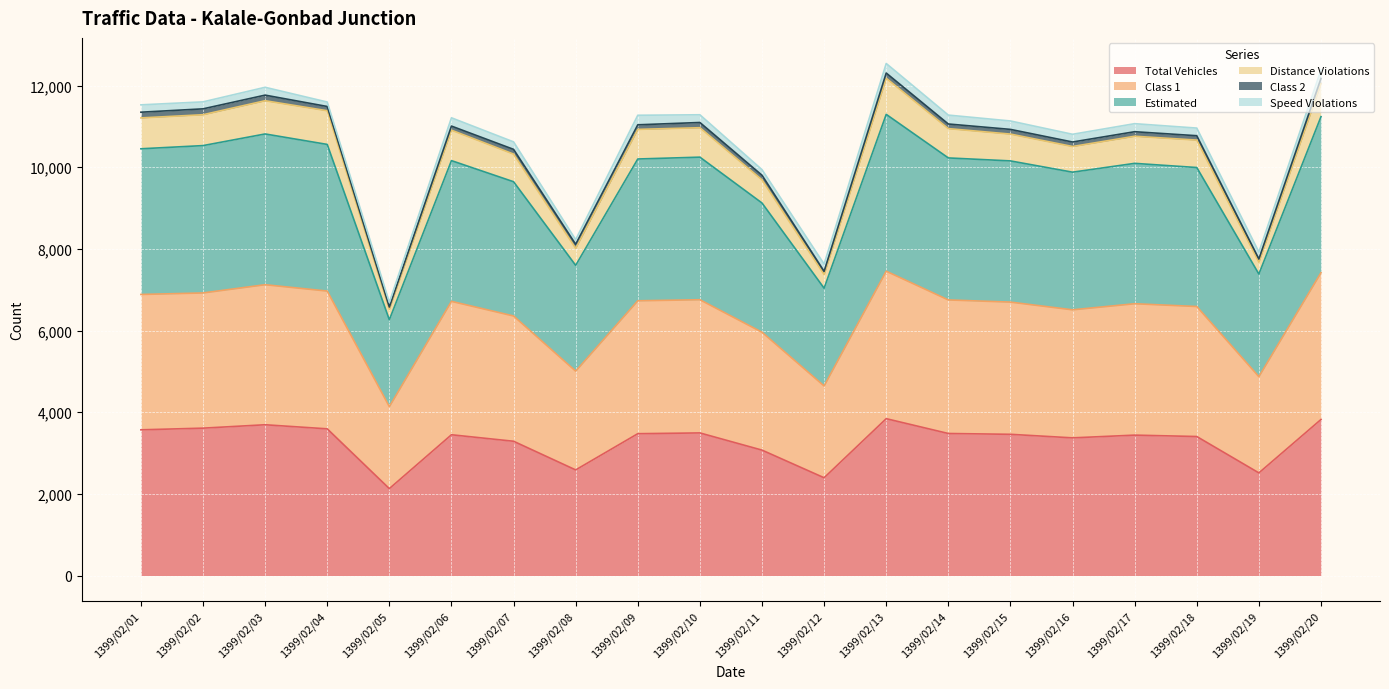

In Distance Violations, how many points are higher than both neighbors (excluding endpoints)?

5